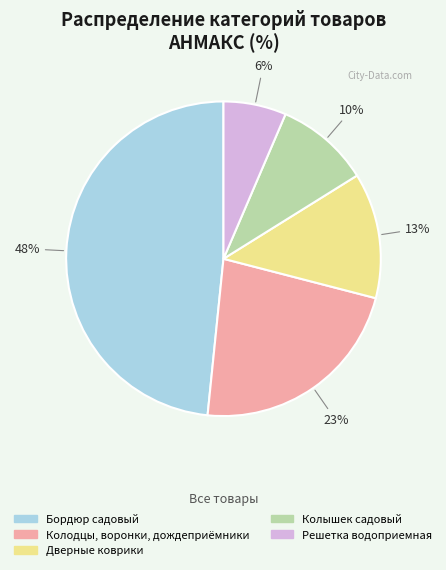

What is the ratio of the value at Колышек садовый to the value at Колодцы, воронки, дождеприёмники?

0.4